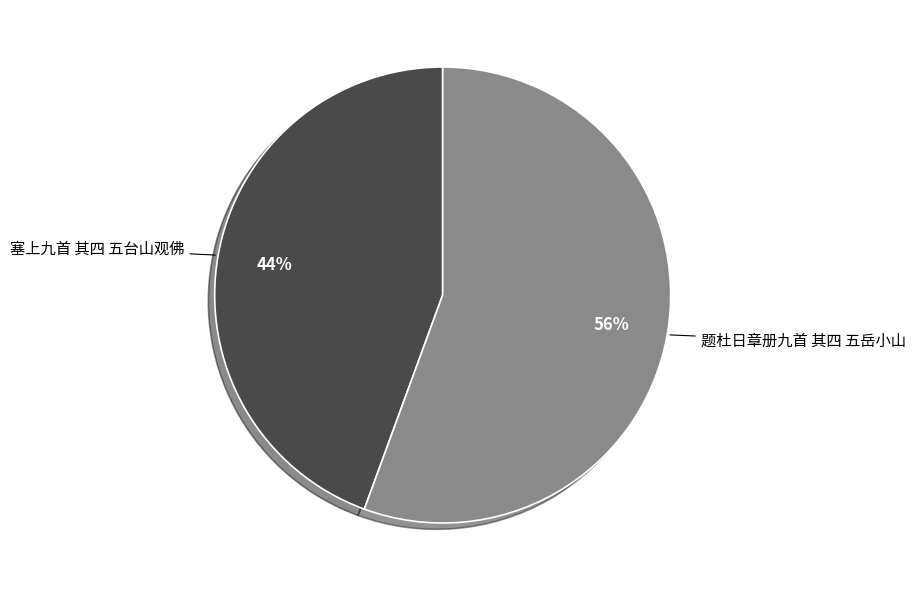

What is the smallest slice in the pie chart?

塞上九首 其四 五台山观佛